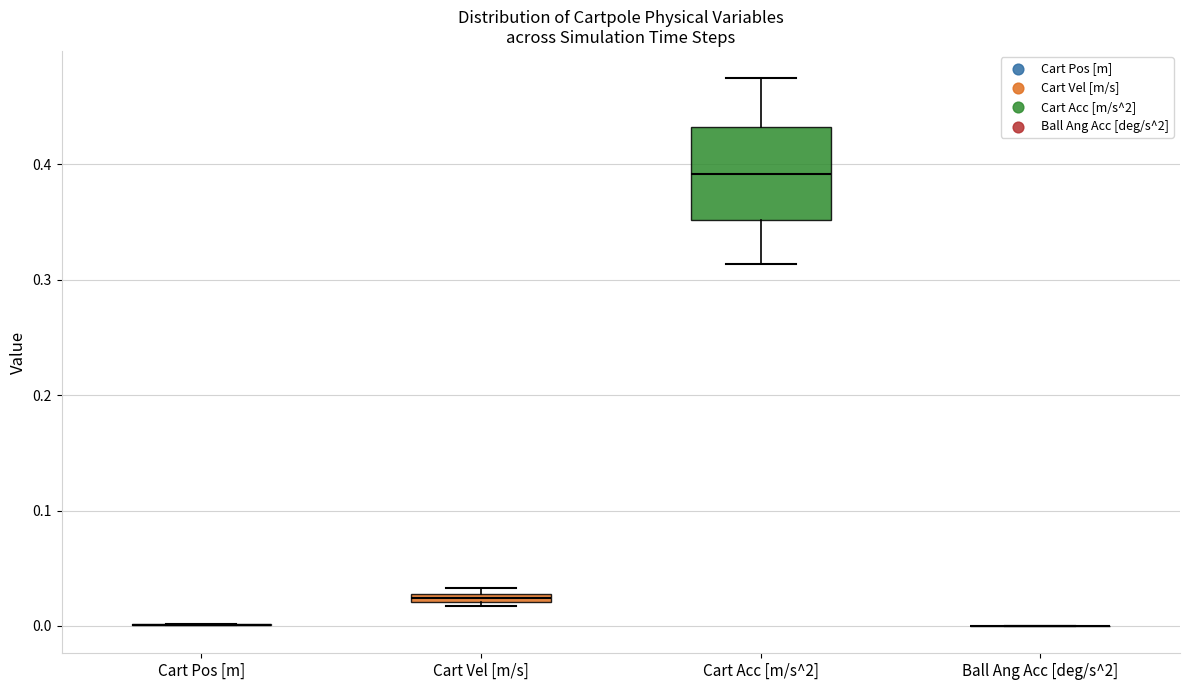

Which box is the tallest, from its lower edge to its upper edge?

Cart Acc [m/s^2]